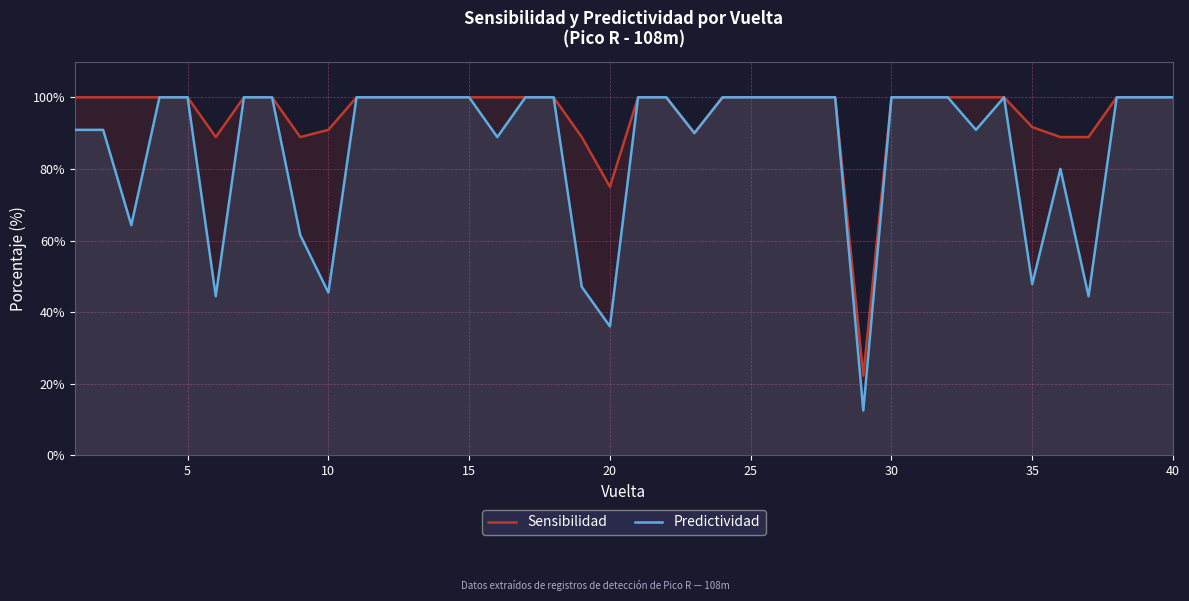

The Predictividad series shows 100.0 at 15. True or false?

True